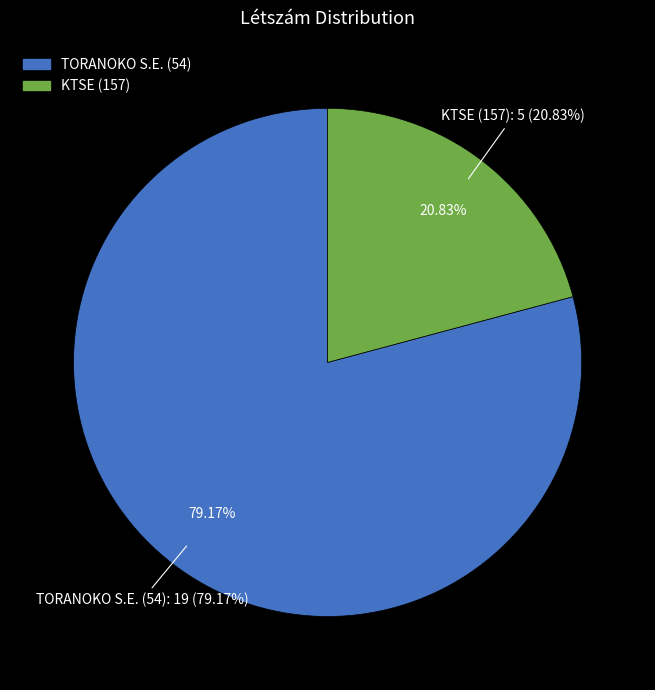

The 157 slice represents 11% of the pie. True or false?

False